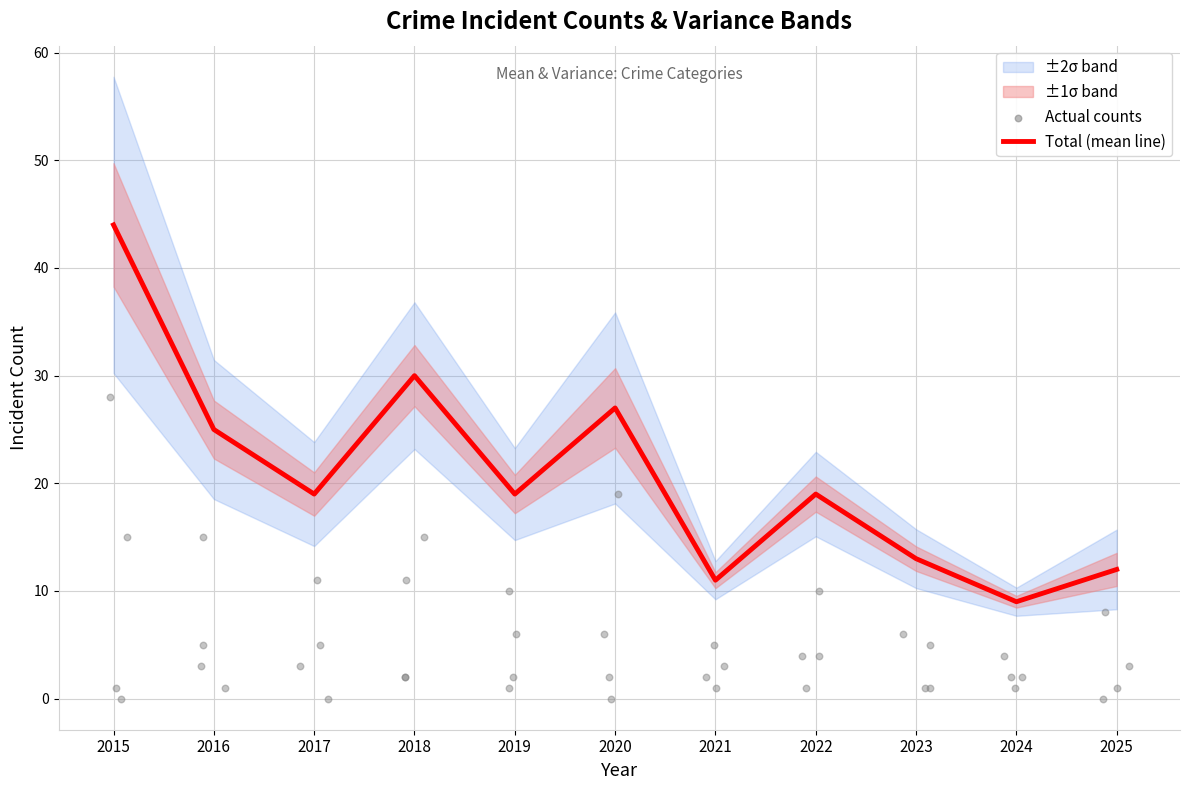

Which has a higher value, 2025 or 2024?

2025